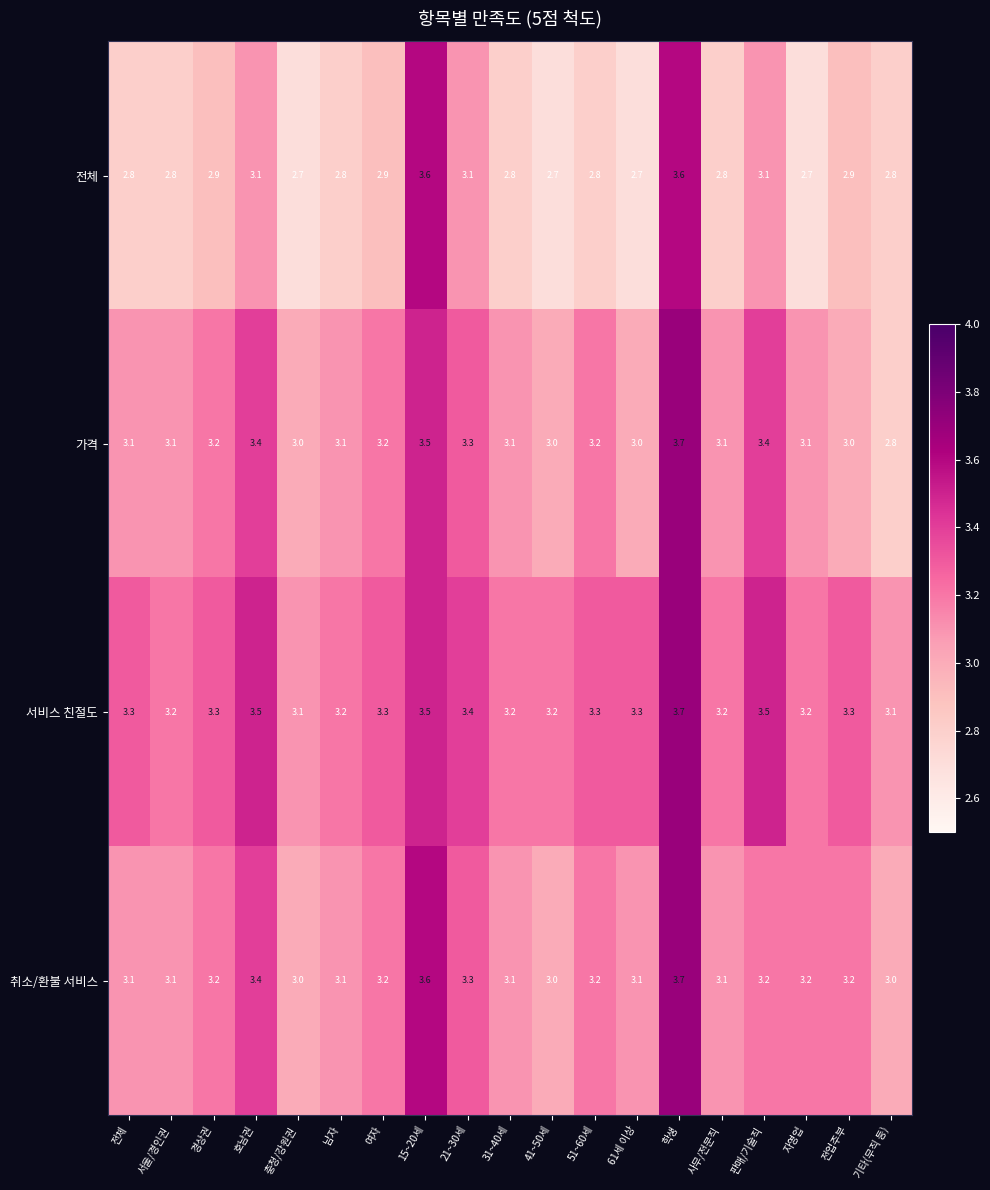

What is the difference between the highest and lowest values at 전업주부?

0.4